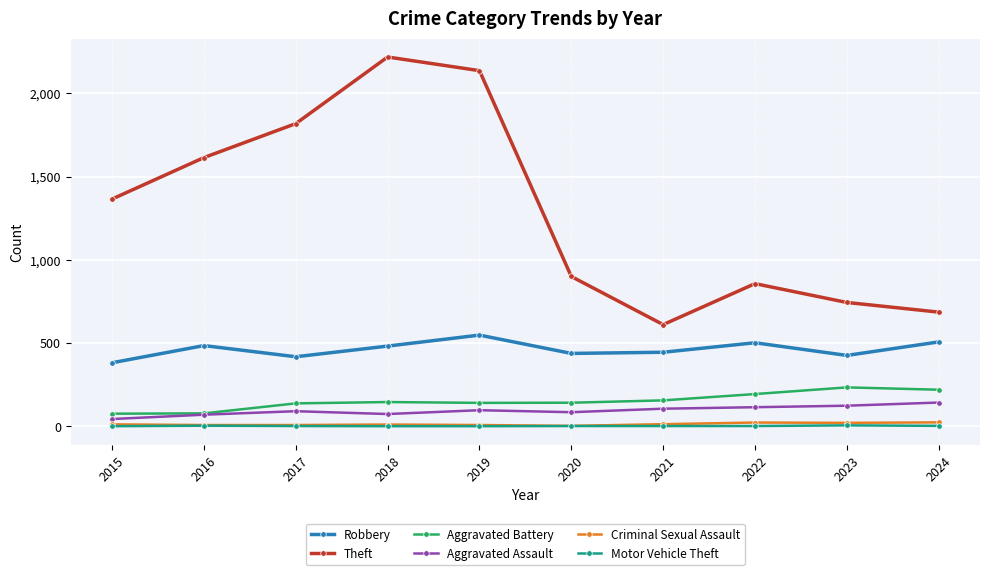

What is the greatest value displayed?

2218